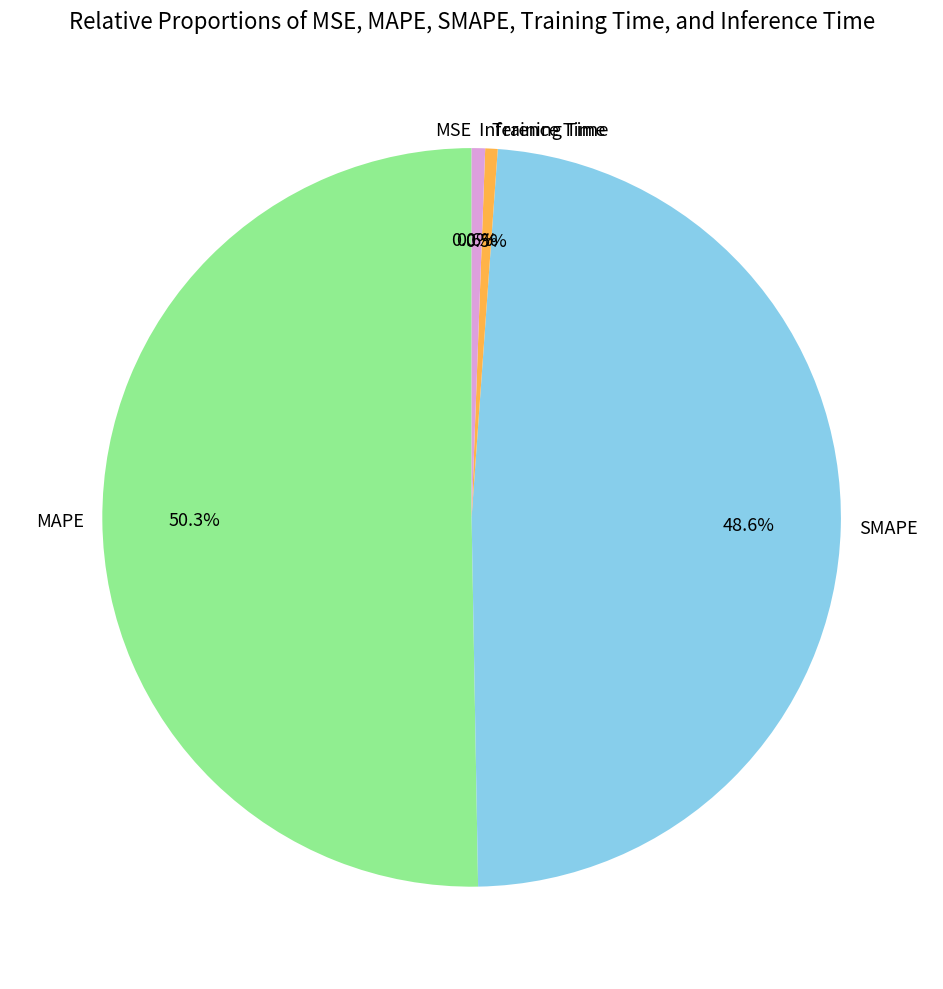

What is the total percentage of SMAPE and MAPE?

98.9%